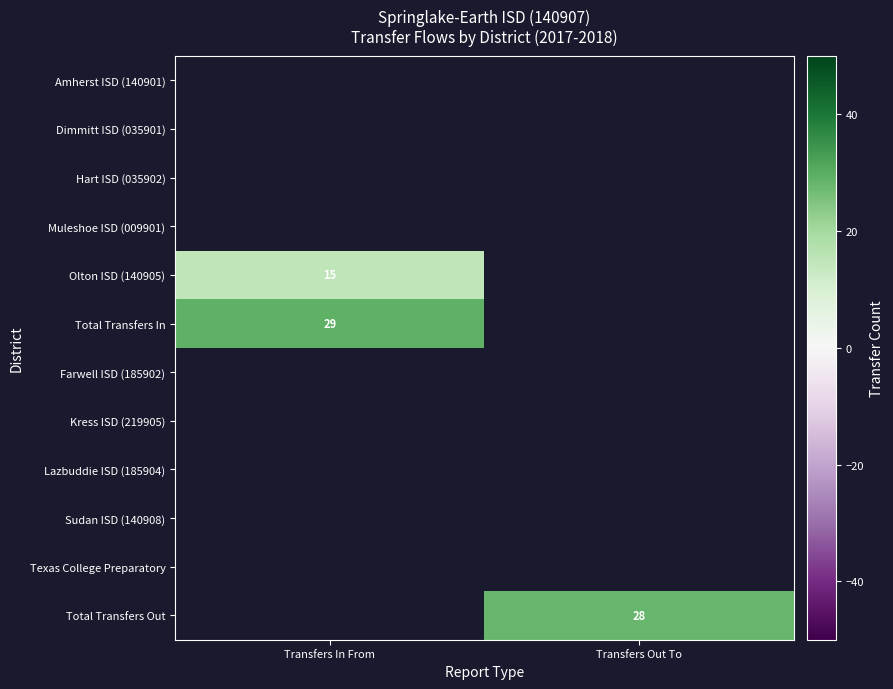

Which series has the largest range (max minus min)?

Olton ISD (140905)